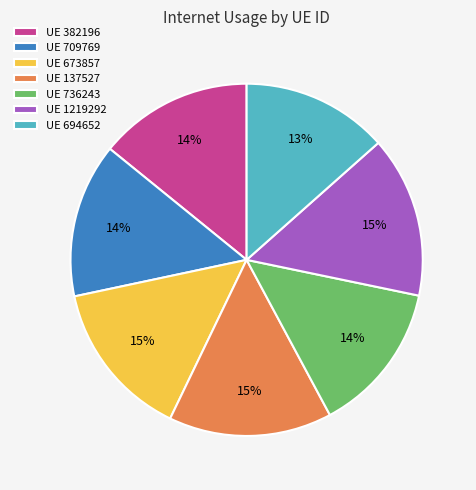

Count the number of slices in the pie.

7